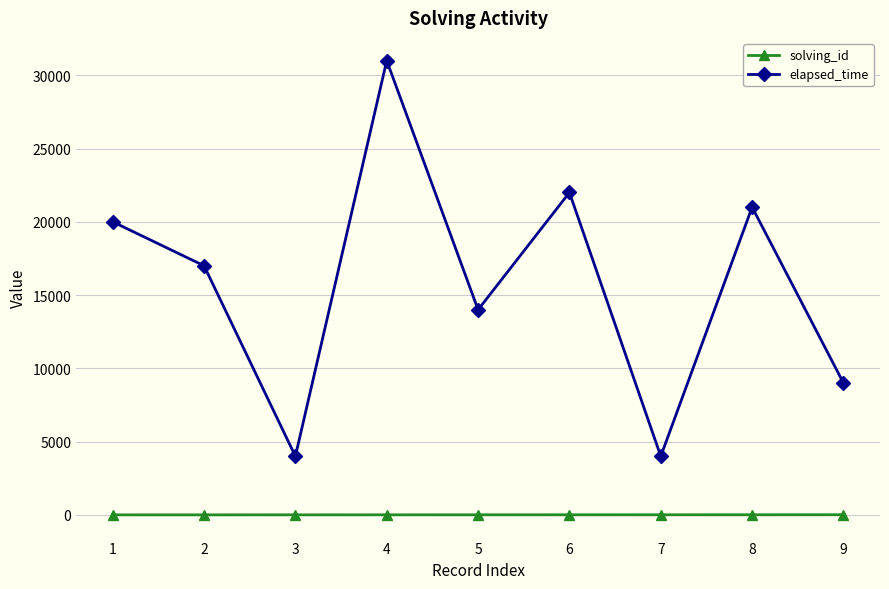

What is the highest value of the elapsed_time series?

31000